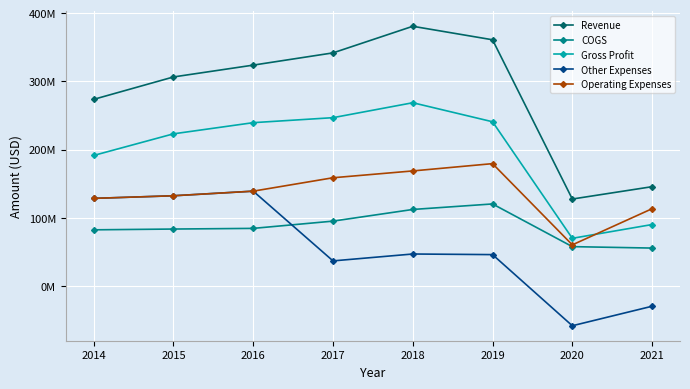

Is the value of Gross Profit at 2014 greater than the value of Other Expenses at 2015?

Yes